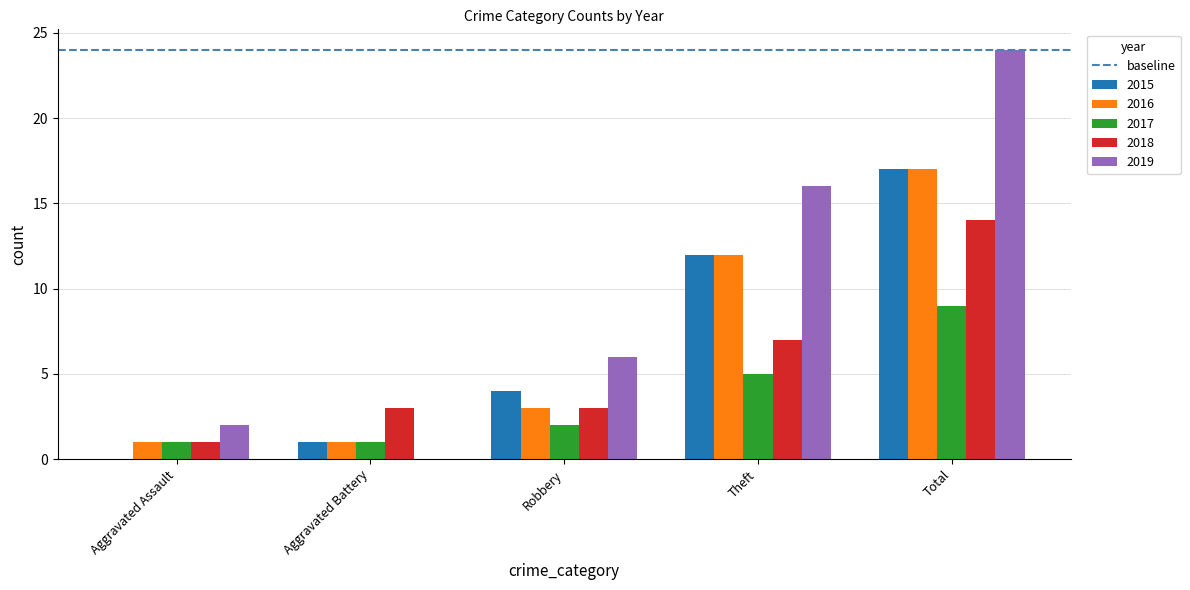

Reading left to right, what are all the values shown in this chart?

2015: 0	1	4	12	17
2016: 1	1	3	12	17
2017: 1	1	2	5	9
2018: 1	3	3	7	14
2019: 2	0	6	16	24